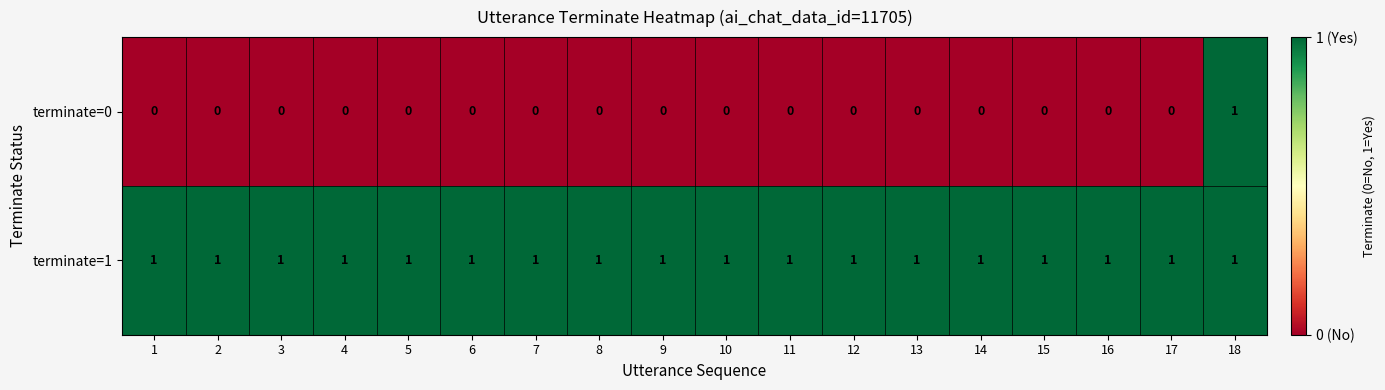

At which label does terminate=0 reach its peak?

18